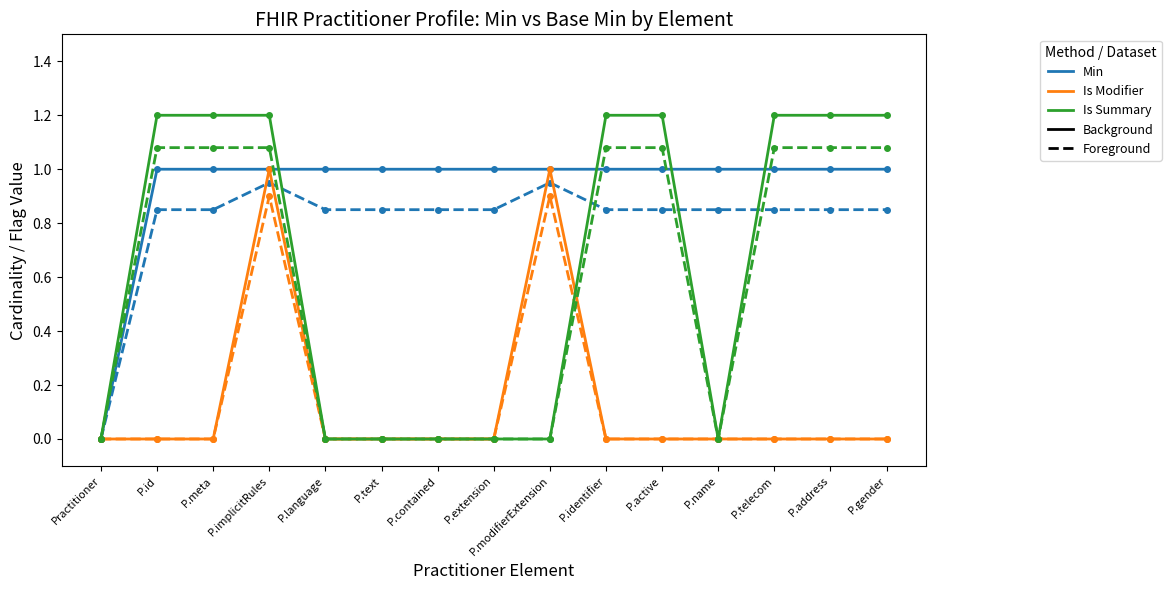

Does the chart have visible grid lines?

No